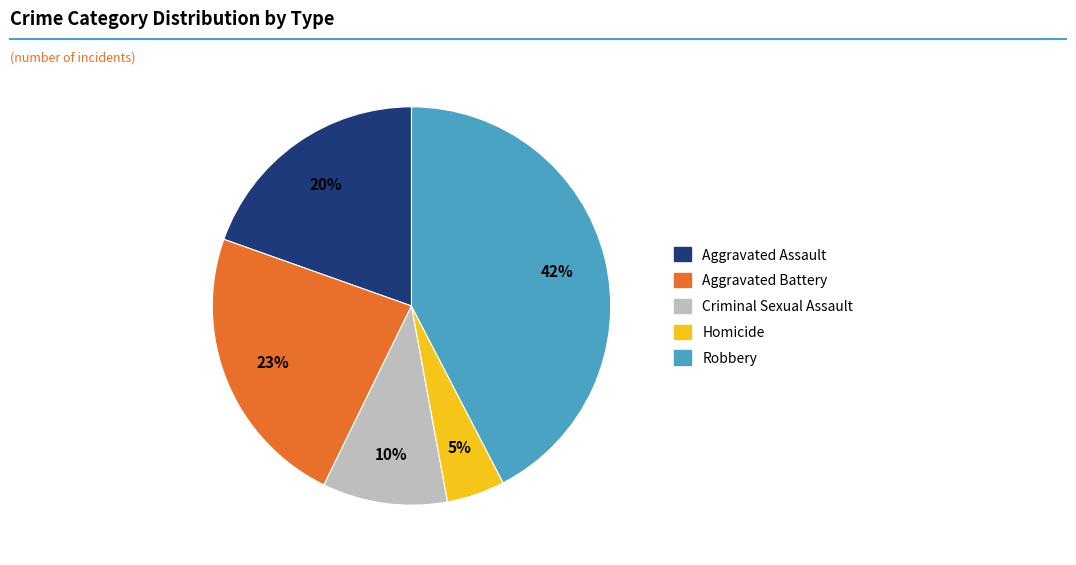

Is there any slice that represents more than half of the pie?

No